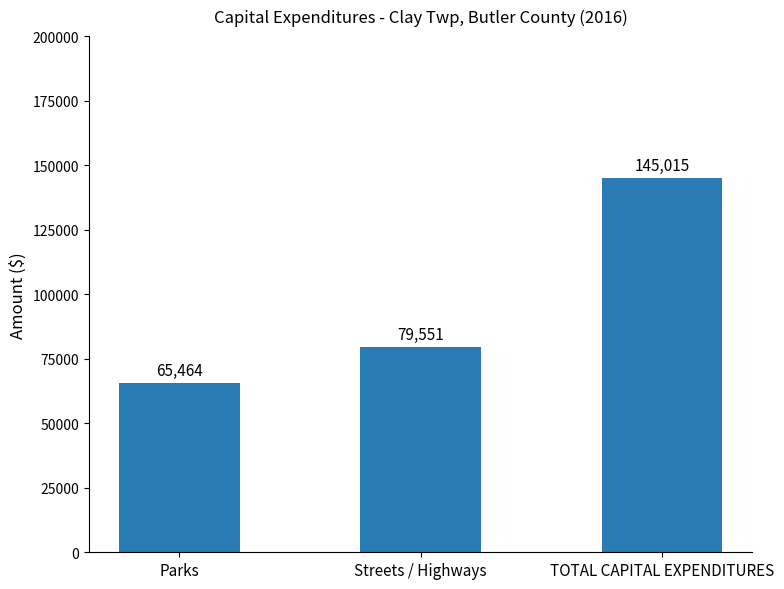

Where is the data nearest to the value 105239?

Streets / Highways